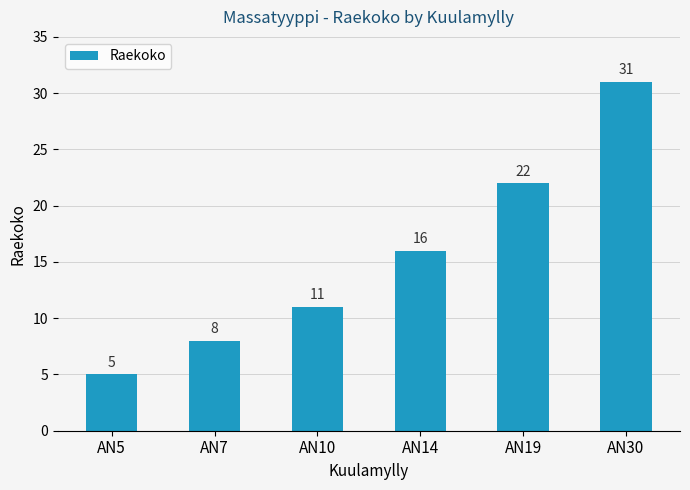

What is the minimum value shown in the chart?

5